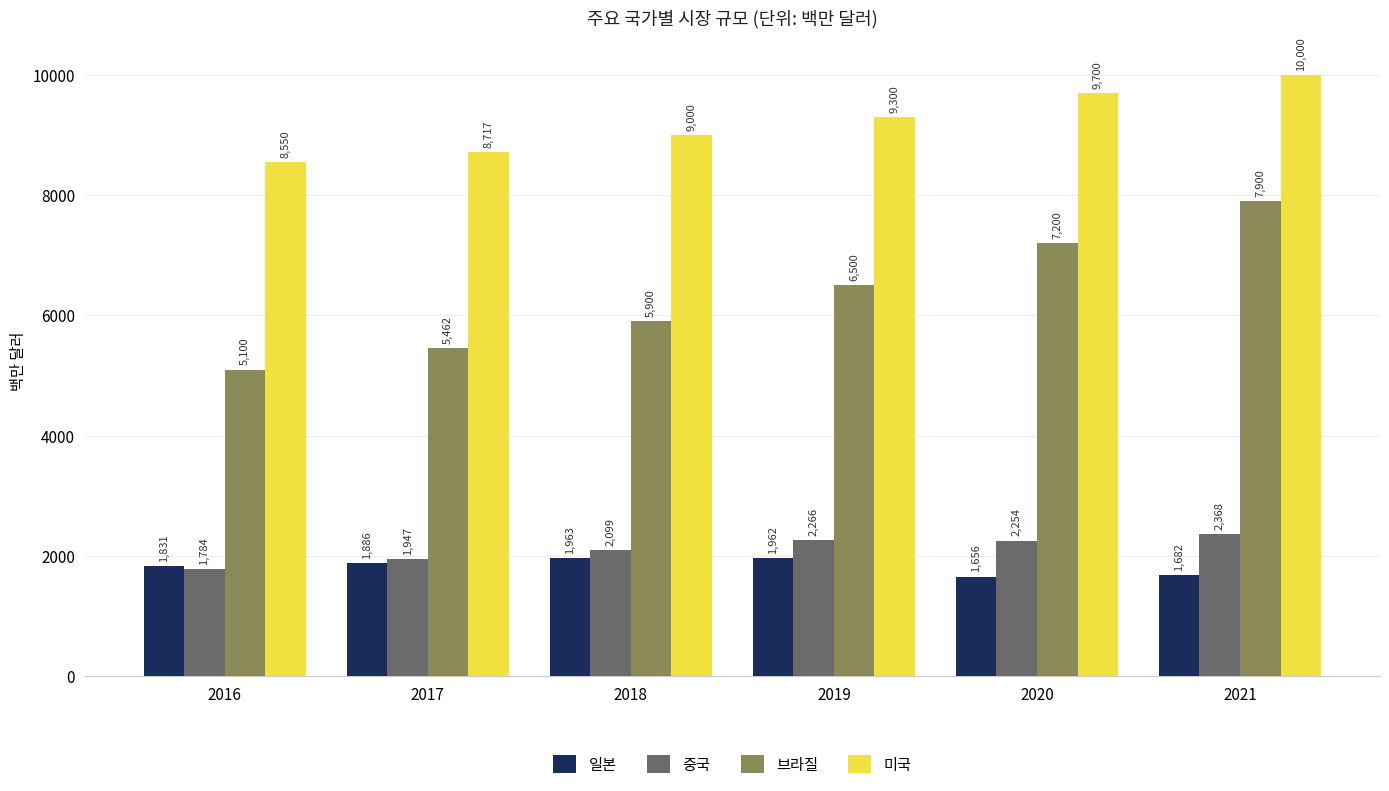

What is the greatest value displayed?

10000